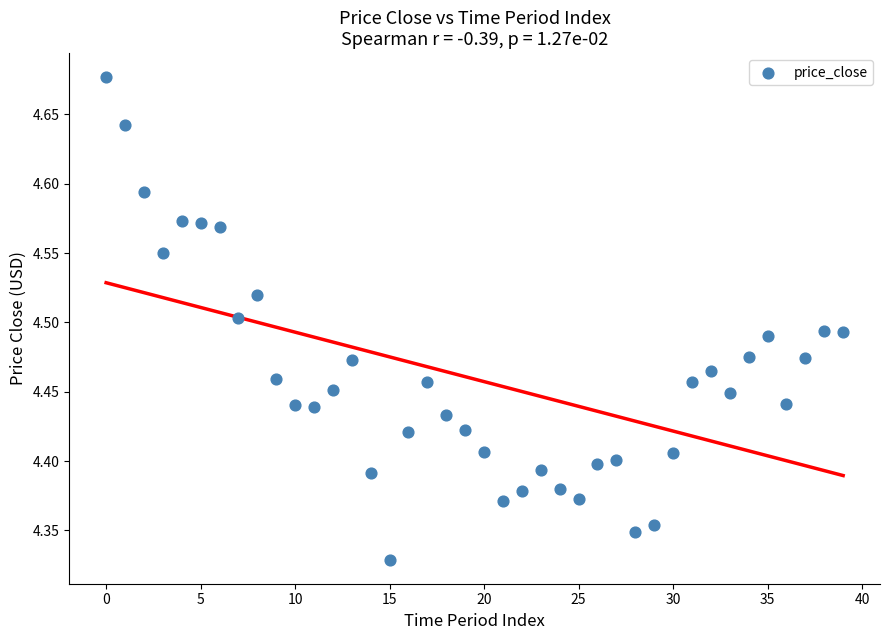

What is the range of Y values (max minus min)?

0.3